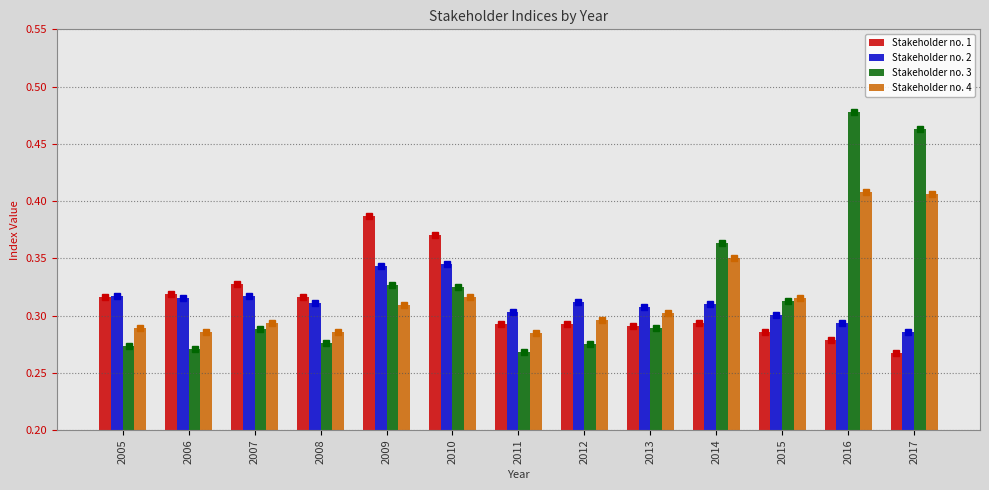

Which series has the largest total across all categories?

Stakeholder no. 3